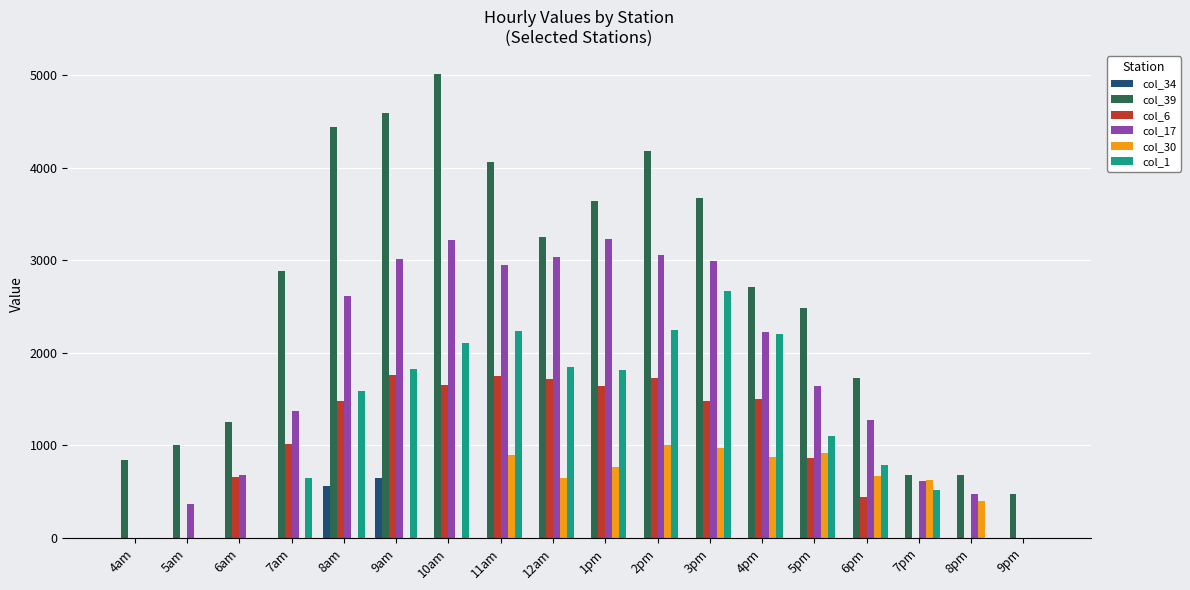

Which series has the largest total across all categories?

col_39